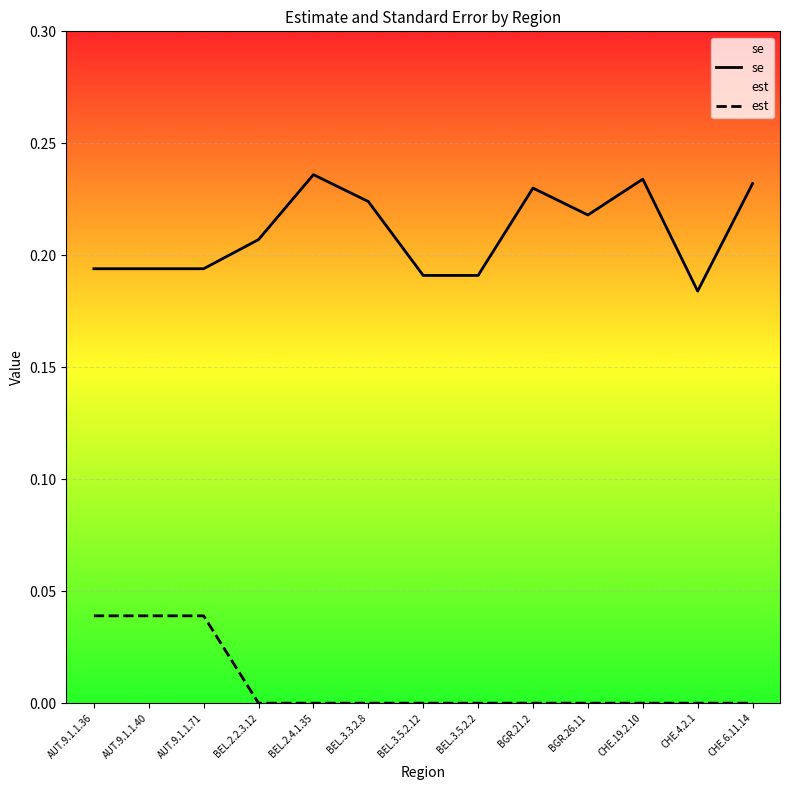

What position from the right is BGR.21.2?

5